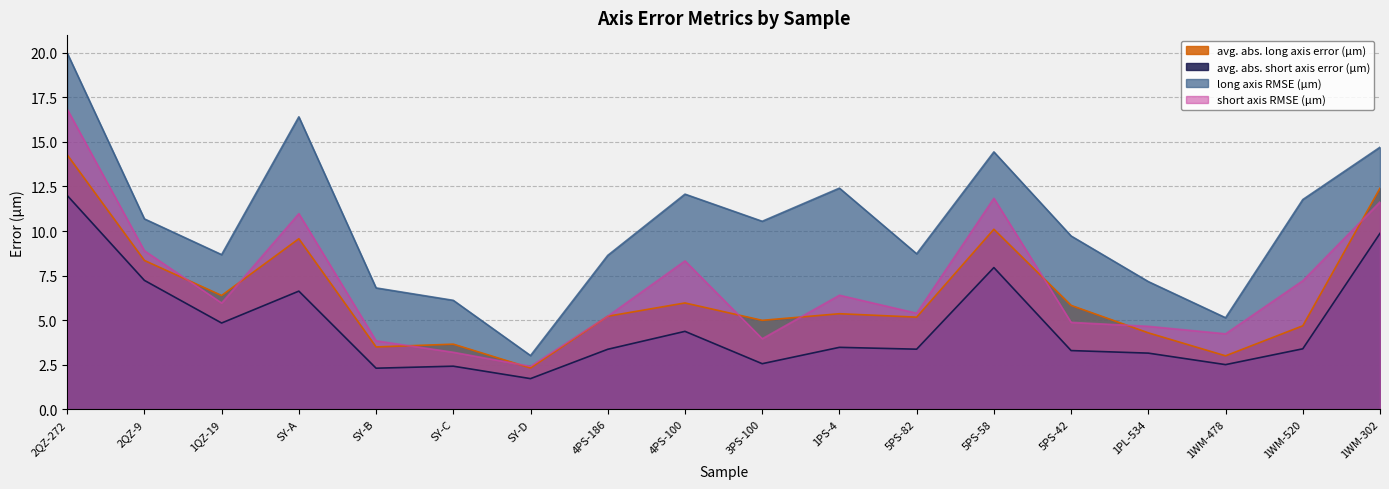

Which series has the largest range (max minus min)?

long axis RMSE (μm)